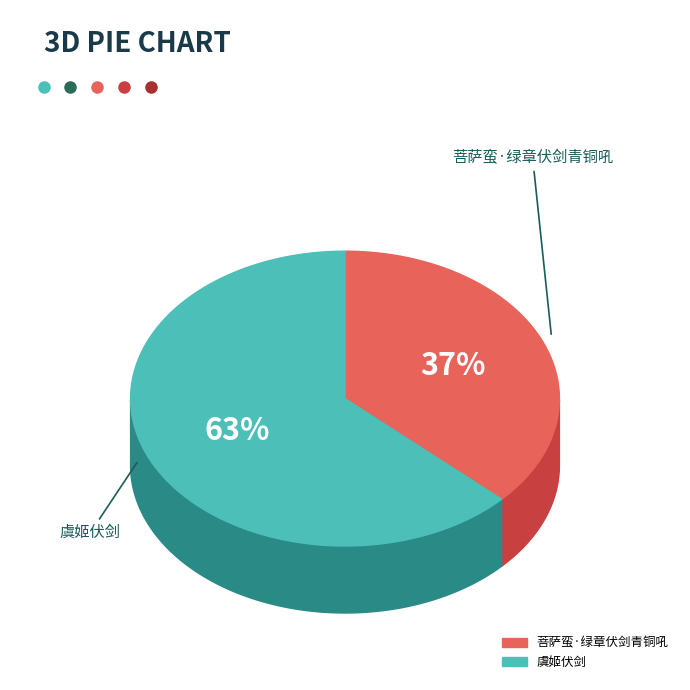

True or false: 菩萨蛮·绿章伏剑青铜吼 accounts for 37% of the total.

True